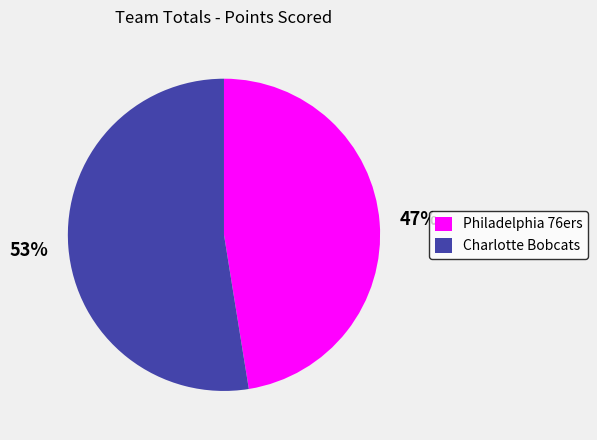

Which category has the smallest portion of the pie?

Philadelphia 76ers